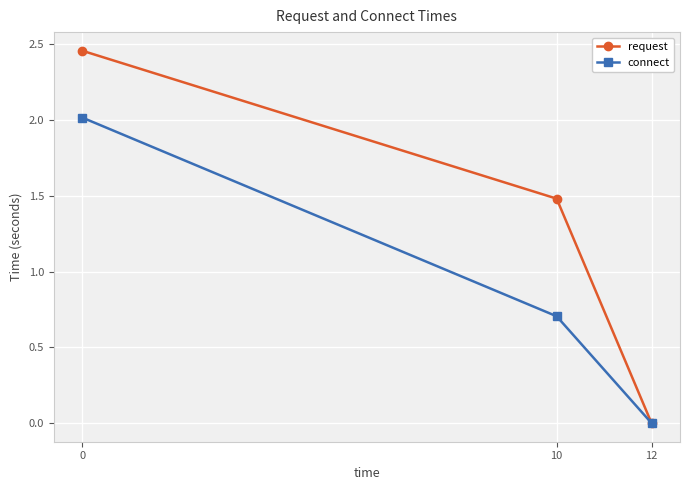

What is the highest value of the connect series?

2.0